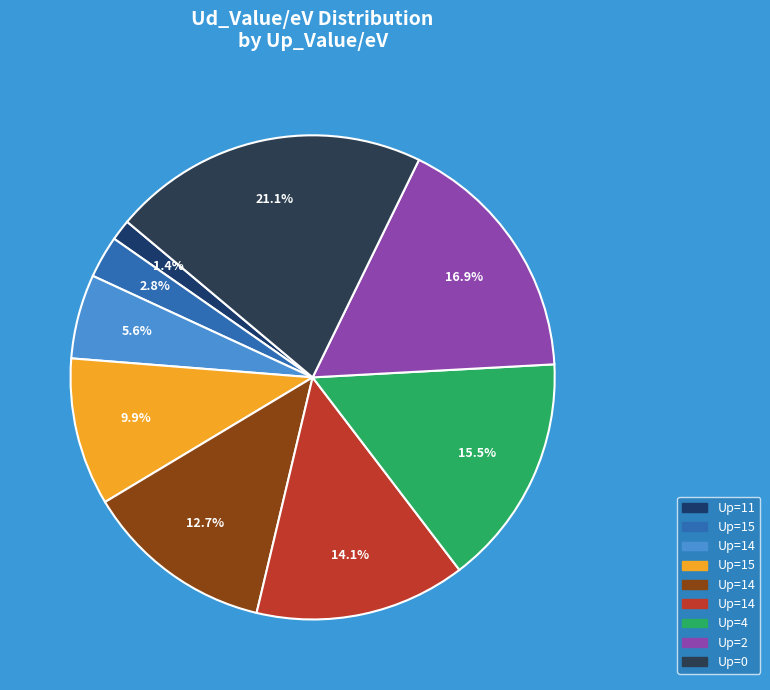

How many segments does this pie chart have?

9